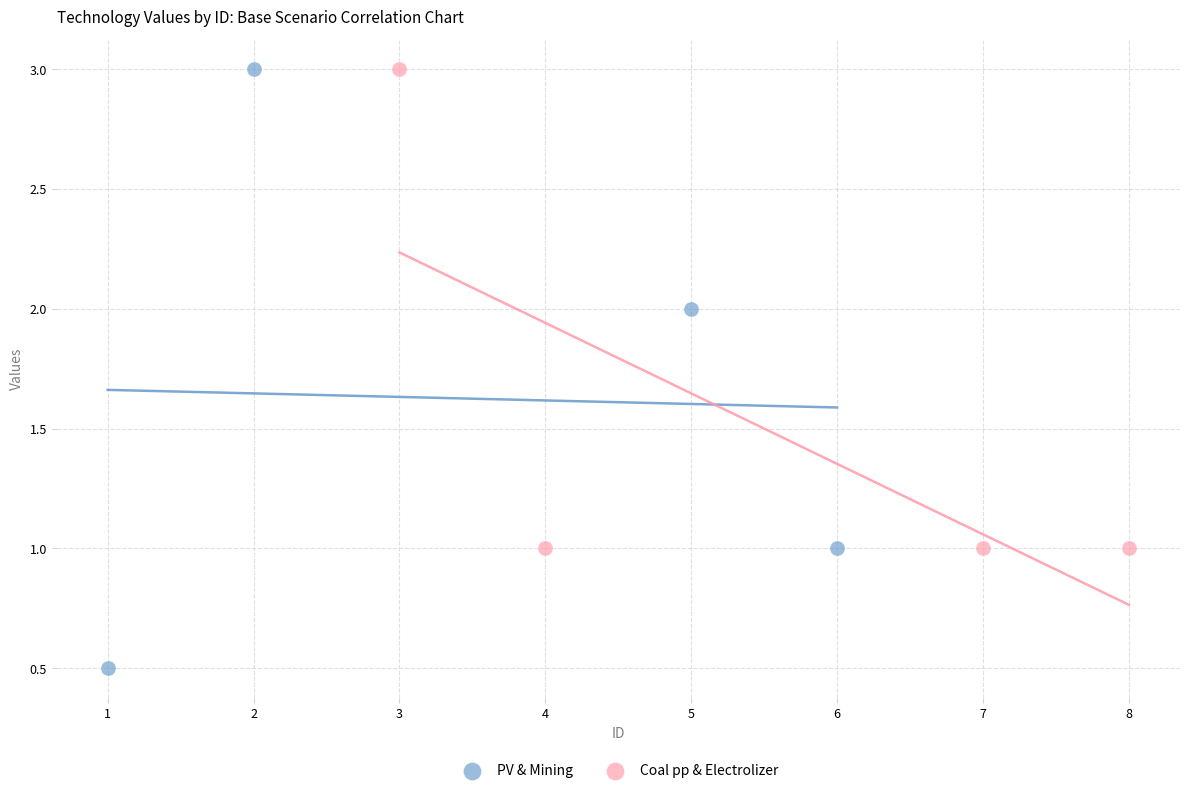

Which series has the largest Y range (max minus min)?

PV & Mining